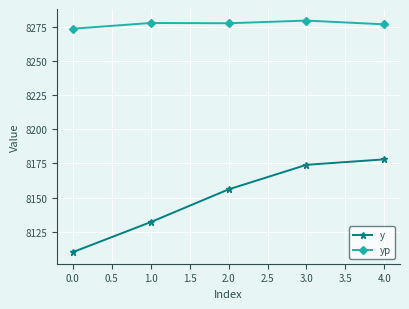

Read the y value at 2.0.

8156.0